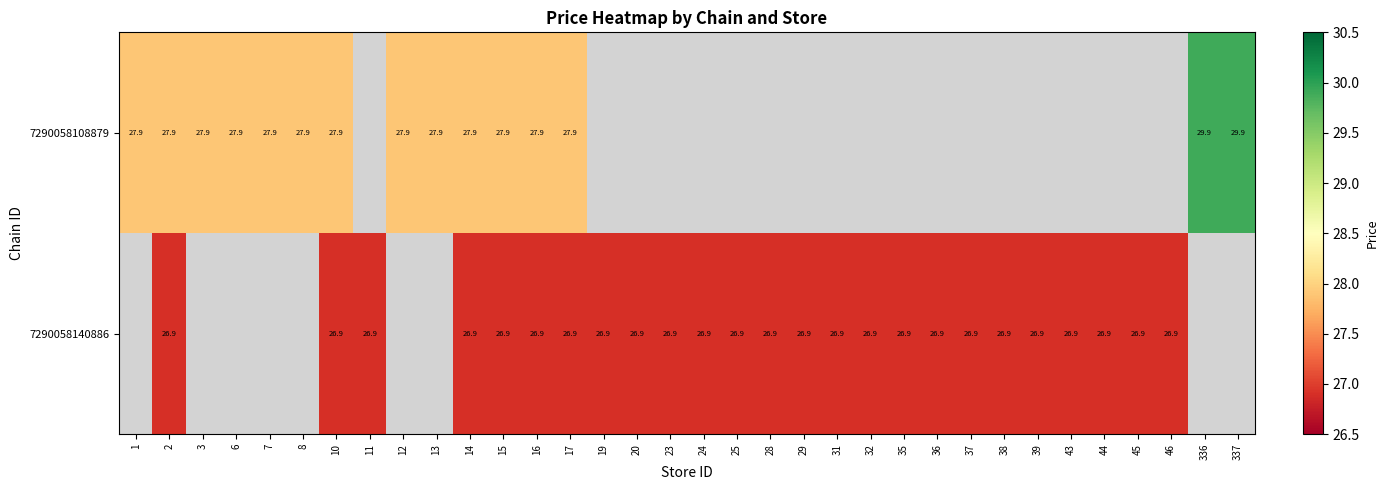

What is the smallest value displayed?

26.9